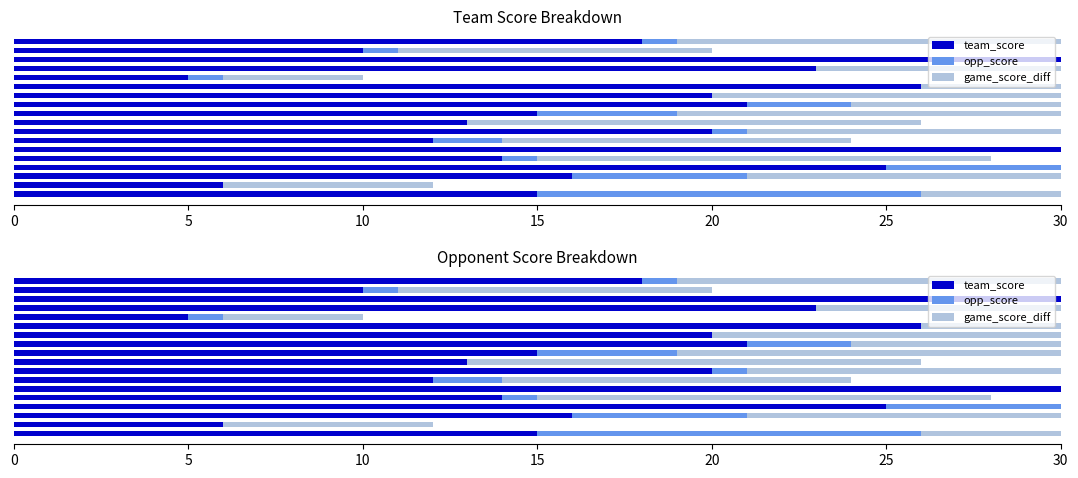

At which label does opp_score reach its peak?

15